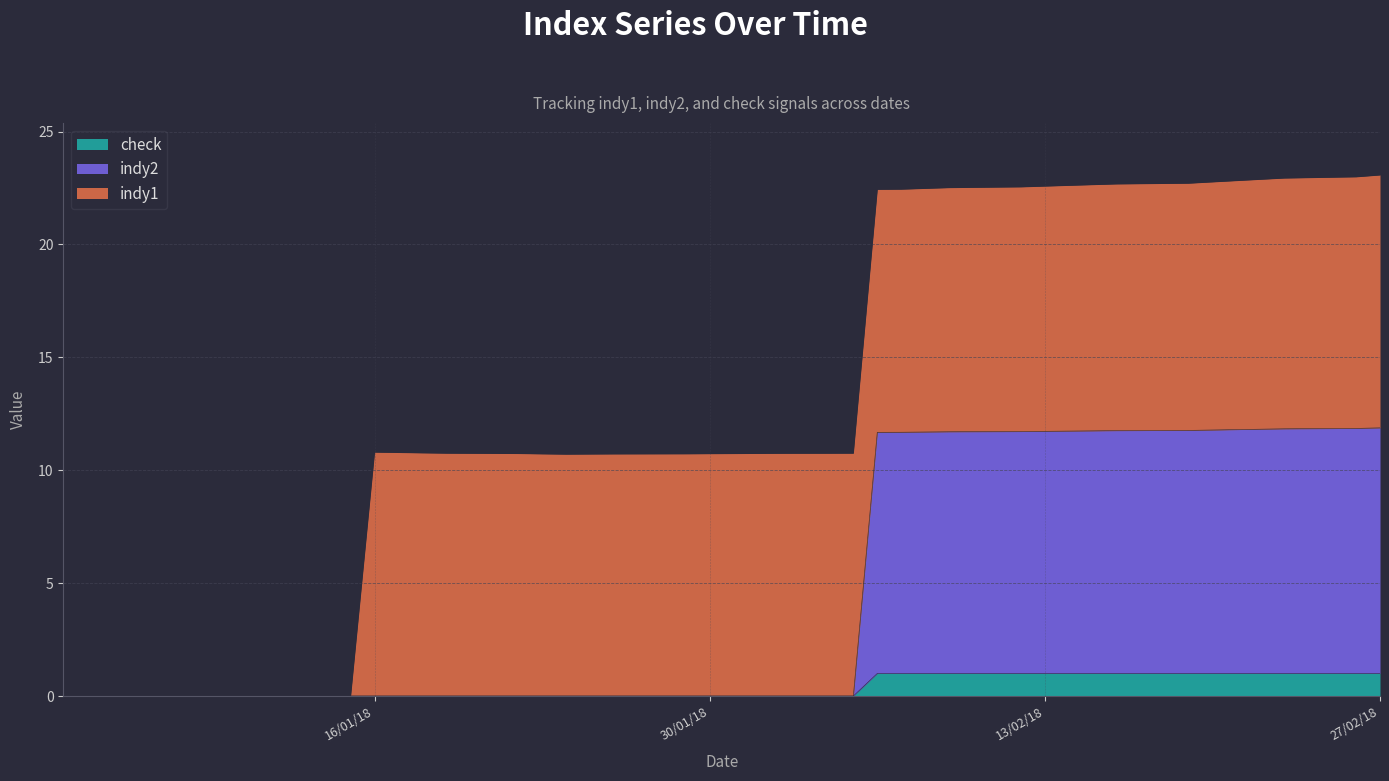

True or false: indy2 has more than 2 interior local peaks.

False